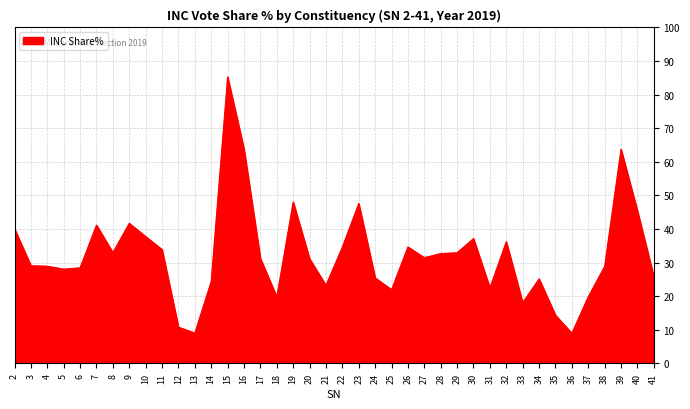

The value at 39 is 63.8. True or false?

True